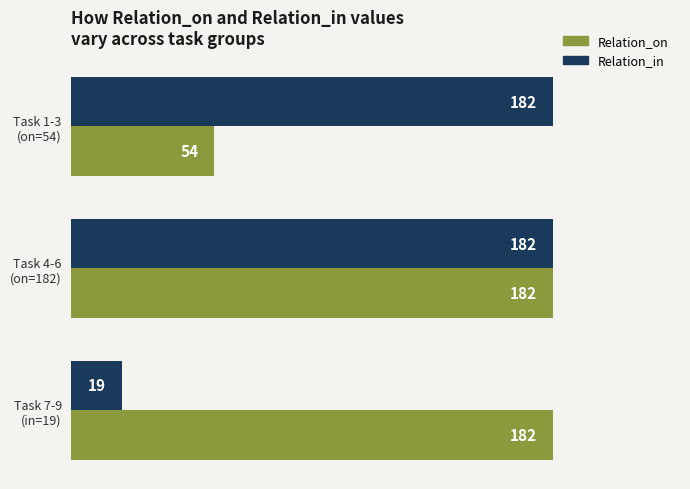

At how many categories does at least one series exceed 111?

3